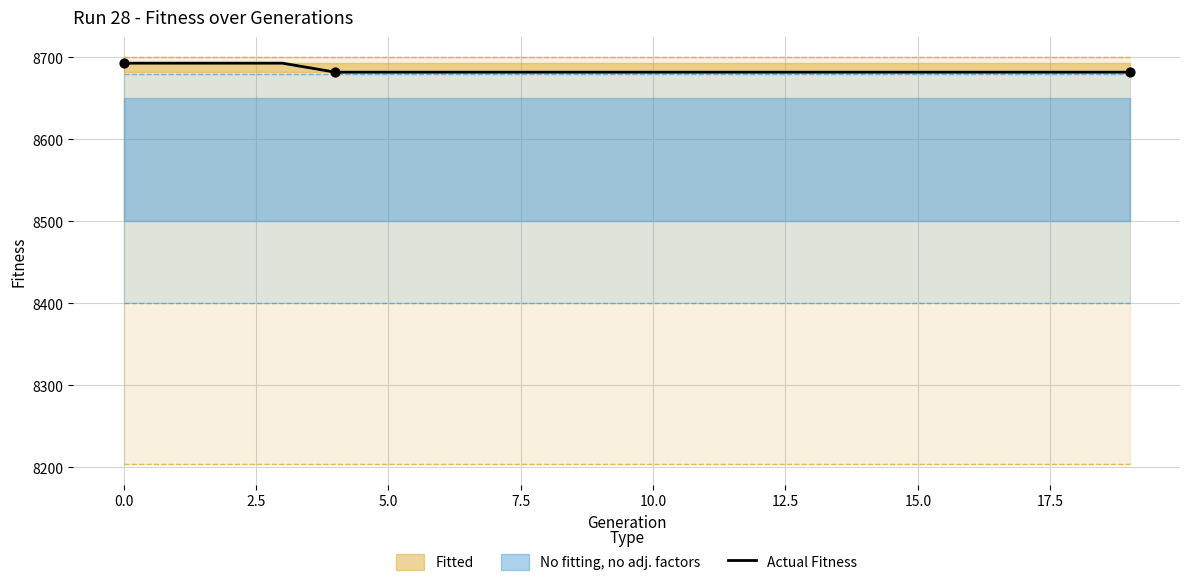

Between 17 and 16, which is larger?

17